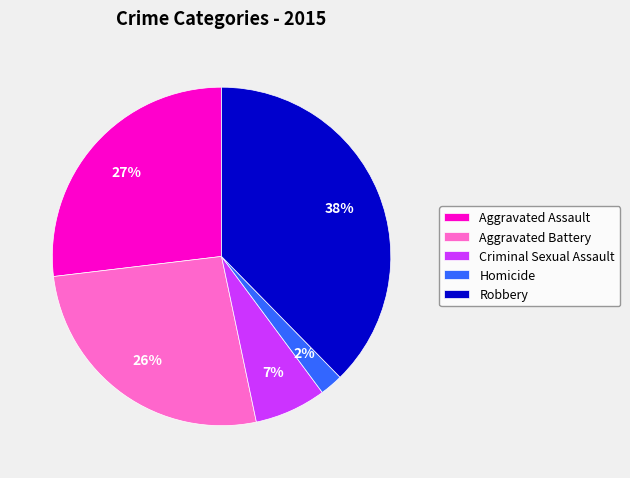

Which has a higher value, Aggravated Assault or Criminal Sexual Assault?

Aggravated Assault